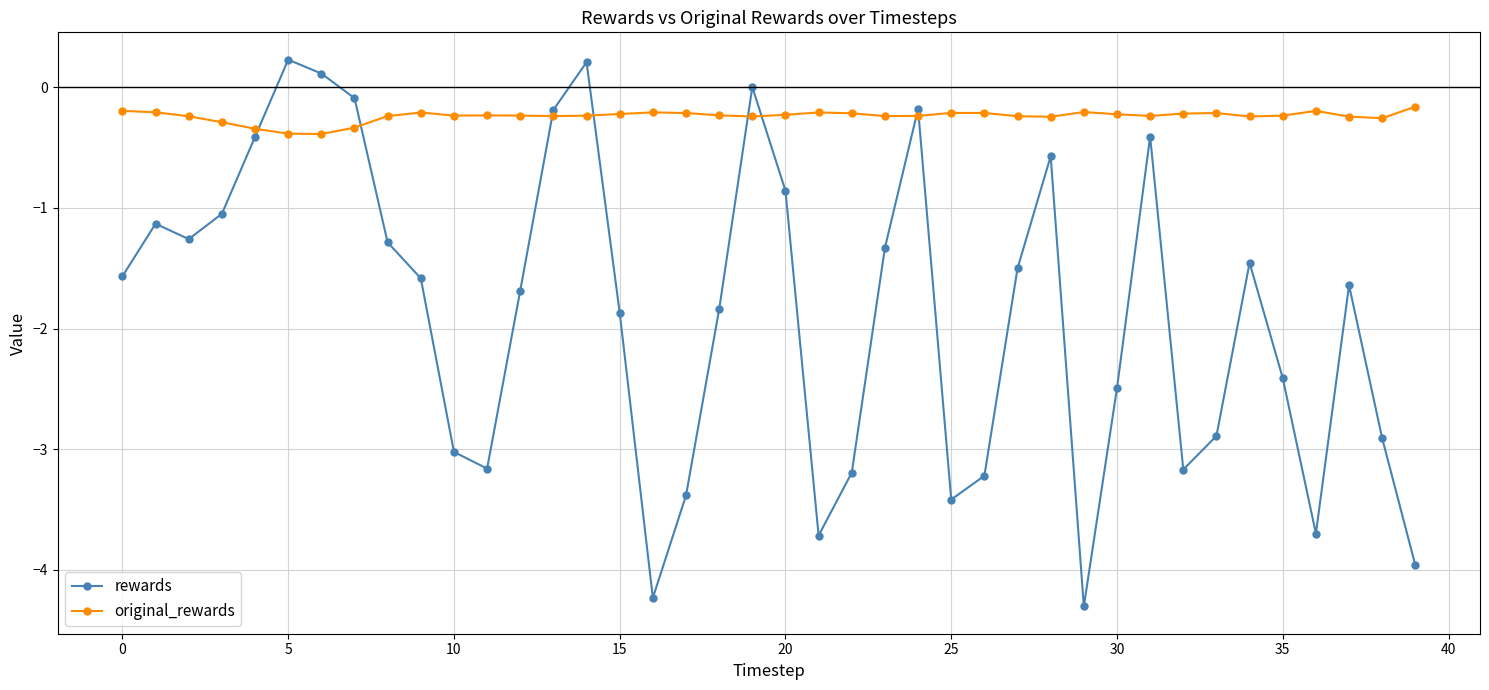

List the series in order of their overall mean, highest first.

original_rewards, rewards